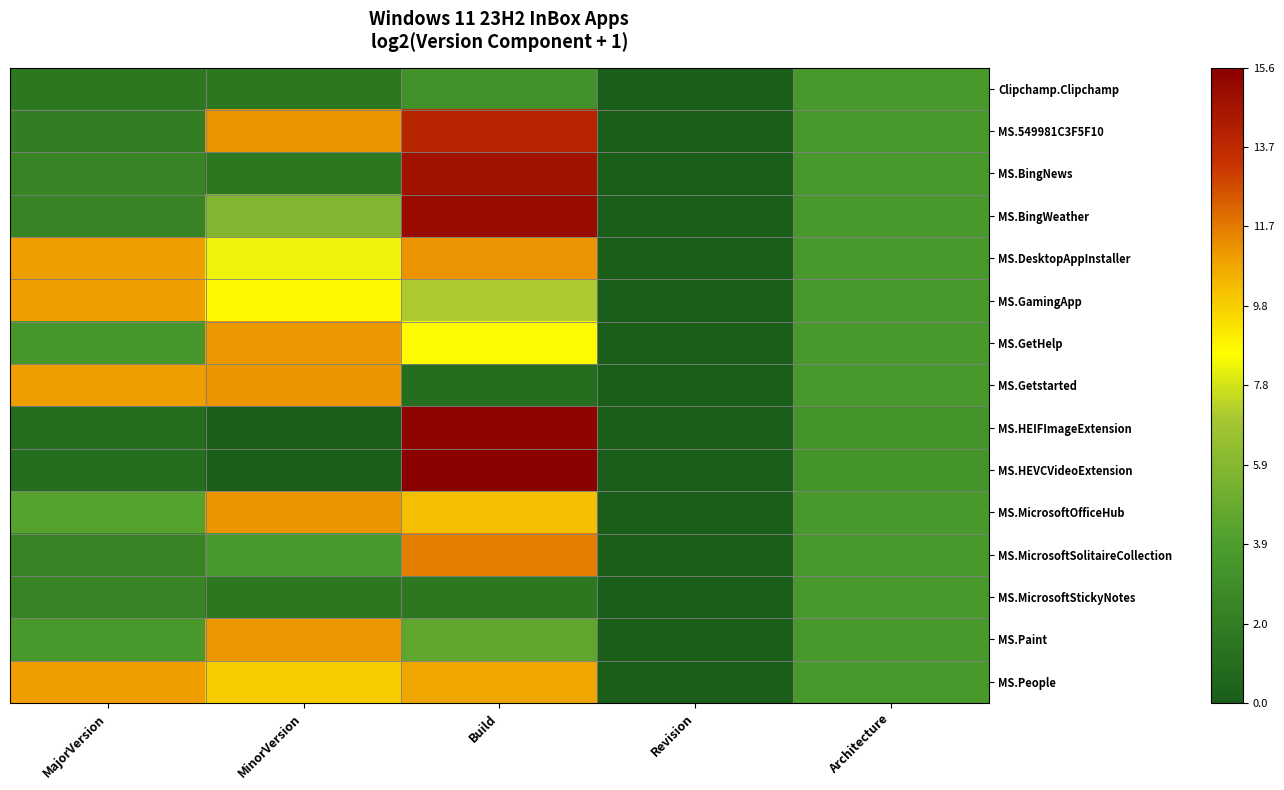

Reading left to right, extract all data points from this chart.

Clipchamp.Clipchamp: MajorVersion=1.6	MinorVersion=1.6	Build=3.2	Revision=0.0	Architecture=3.6
MS.549981C3F5F10: MajorVersion=2.0	MinorVersion=11.1	Build=13.9	Revision=0.0	Architecture=3.6
MS.BingNews: MajorVersion=2.3	MinorVersion=1.6	Build=14.7	Revision=0.0	Architecture=3.6
MS.BingWeather: MajorVersion=2.3	MinorVersion=5.8	Build=15.0	Revision=0.0	Architecture=3.6
MS.DesktopAppInstaller: MajorVersion=11.0	MinorVersion=8.3	Build=11.2	Revision=0.0	Architecture=3.6
MS.GamingApp: MajorVersion=11.0	MinorVersion=8.7	Build=7.1	Revision=0.0	Architecture=3.6
MS.GetHelp: MajorVersion=3.5	MinorVersion=11.1	Build=8.7	Revision=0.0	Architecture=3.6
MS.Getstarted: MajorVersion=11.0	MinorVersion=11.1	Build=1.0	Revision=0.0	Architecture=3.6
MS.HEIFImageExtension: MajorVersion=1.0	MinorVersion=0.0	Build=15.4	Revision=0.0	Architecture=3.3
MS.HEVCVideoExtension: MajorVersion=1.0	MinorVersion=0.0	Build=15.6	Revision=0.0	Architecture=3.3
MS.MicrosoftOfficeHub: MajorVersion=4.2	MinorVersion=11.1	Build=10.2	Revision=0.0	Architecture=3.6
MS.MicrosoftSolitaireCollection: MajorVersion=2.3	MinorVersion=3.7	Build=11.6	Revision=0.0	Architecture=3.6
MS.MicrosoftStickyNotes: MajorVersion=2.3	MinorVersion=1.6	Build=1.6	Revision=0.0	Architecture=3.6
MS.Paint: MajorVersion=3.6	MinorVersion=11.1	Build=4.5	Revision=0.0	Architecture=3.6
MS.People: MajorVersion=11.0	MinorVersion=9.8	Build=10.8	Revision=0.0	Architecture=3.6